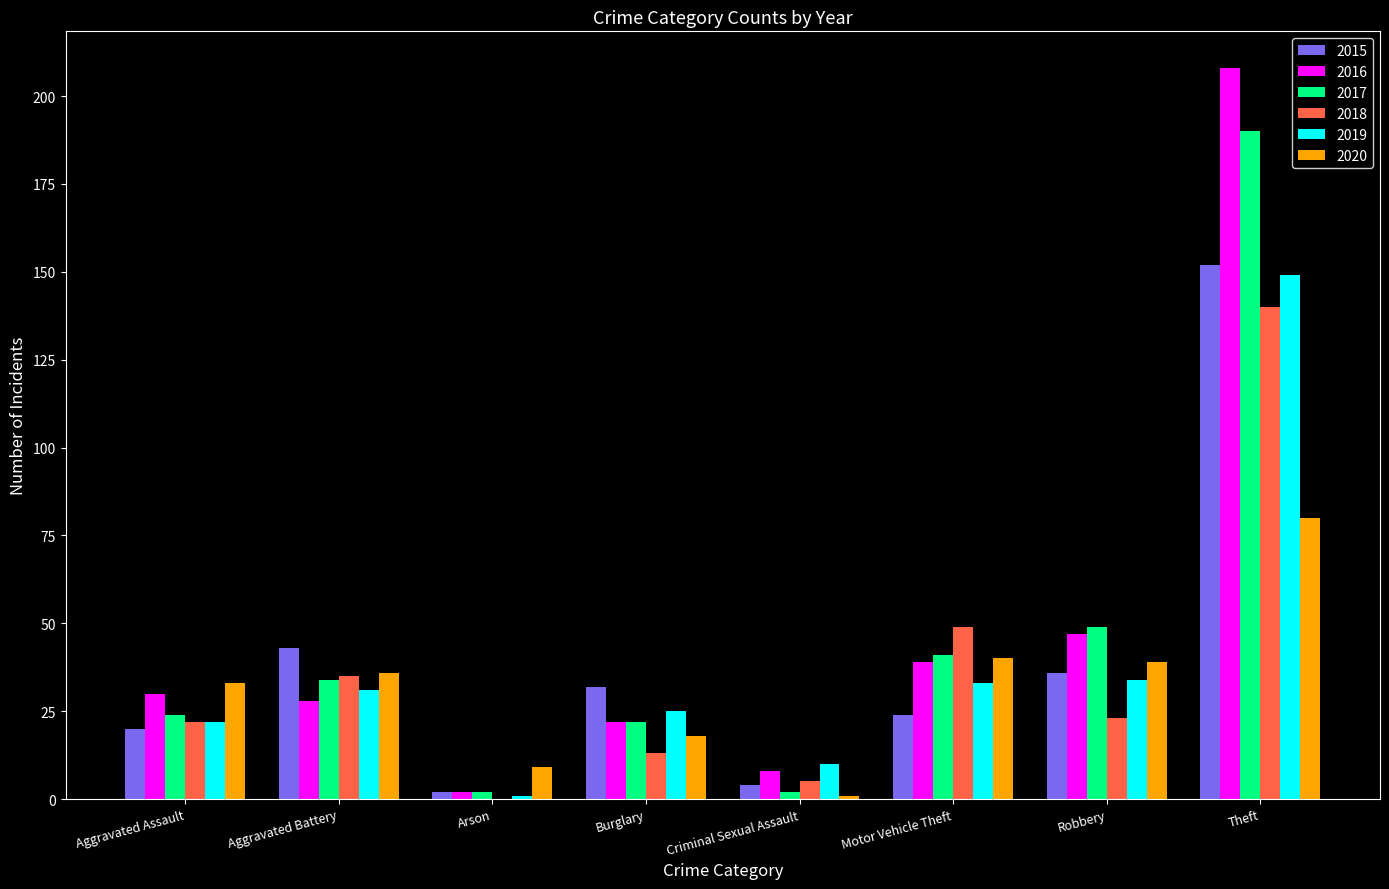

Reading right to left, extract all data points from this chart.

2015: 152	36	24	4	32	2	43	20
2016: 208	47	39	8	22	2	28	30
2017: 190	49	41	2	22	2	34	24
2018: 140	23	49	5	13	0	35	22
2019: 149	34	33	10	25	1	31	22
2020: 80	39	40	1	18	9	36	33